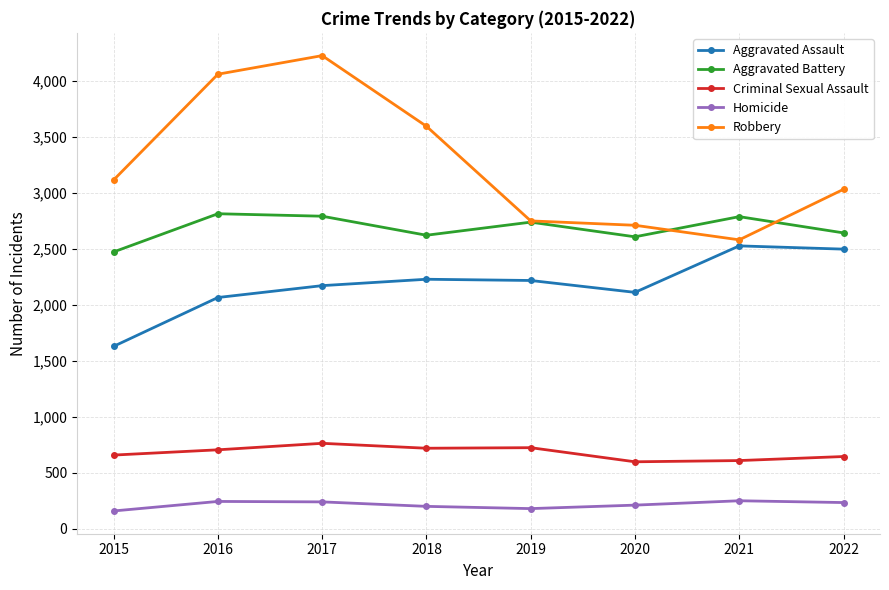

What is the value of the Aggravated Assault point at the 8th from the left?

2496